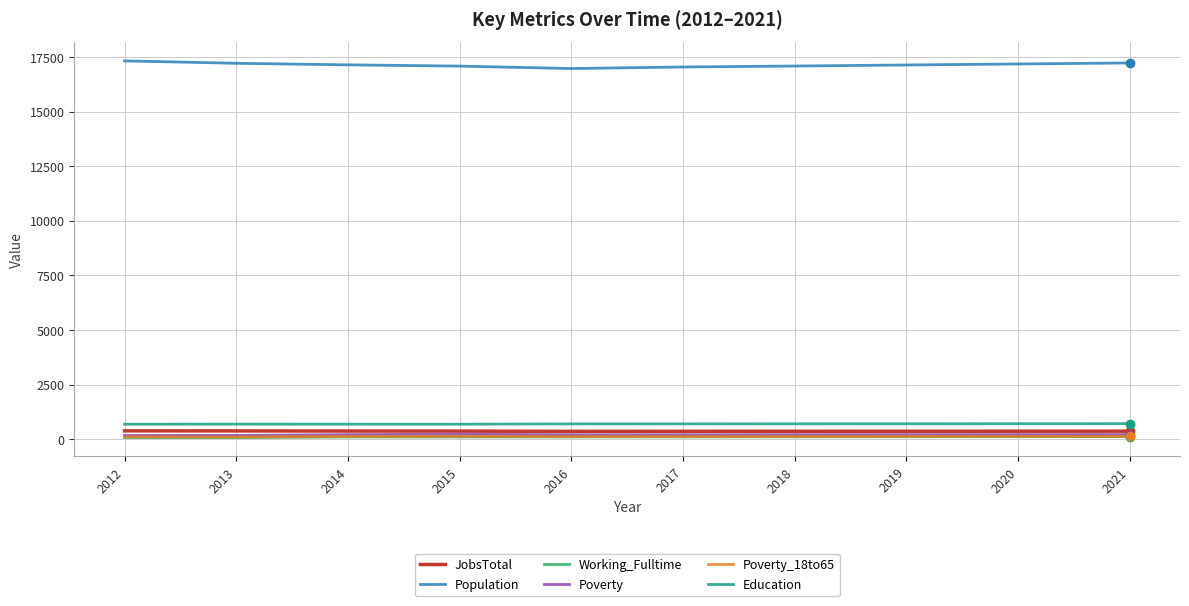

The value of Working_Fulltime at 2021 is 118. True or false?

True